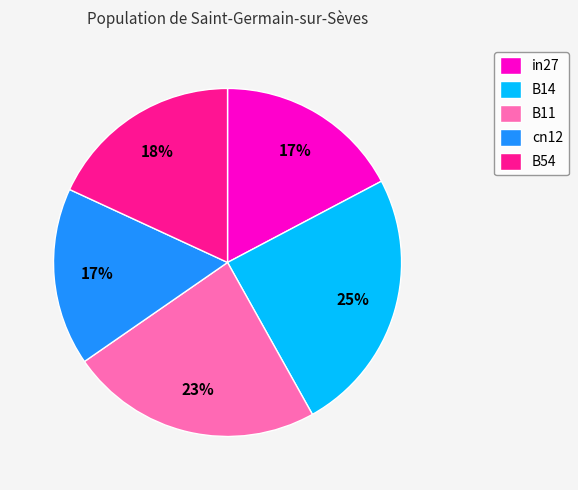

How many slices are in this pie chart?

5